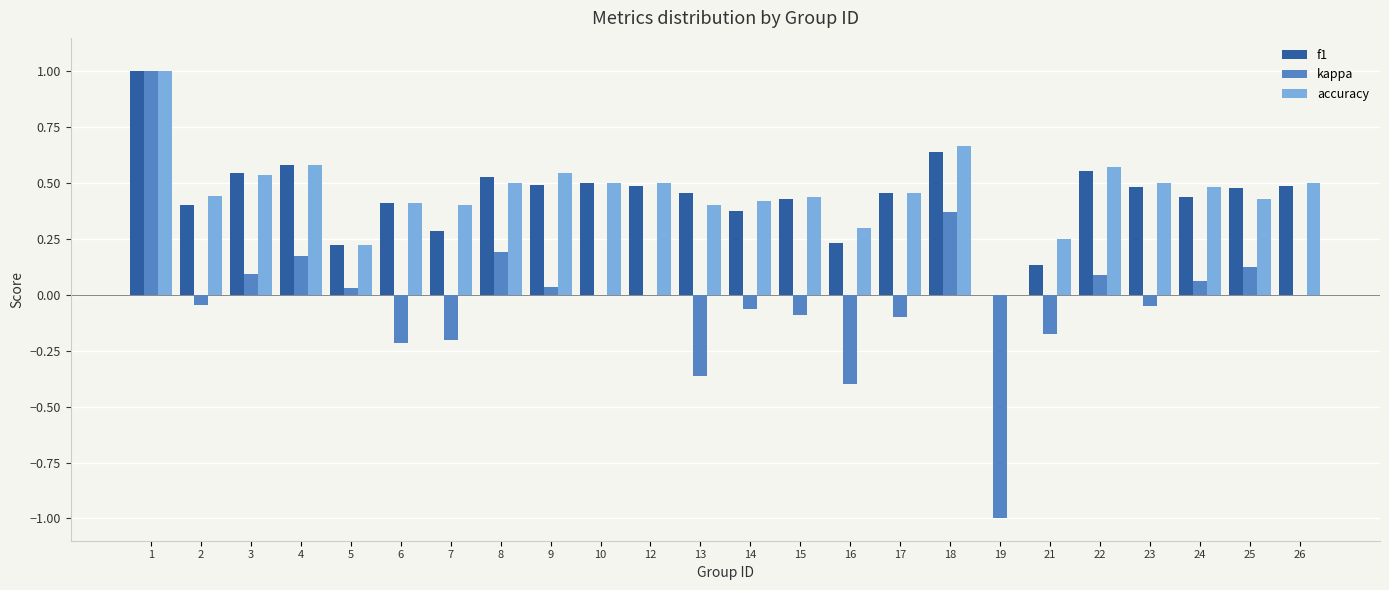

How many series are shown in this chart?

3